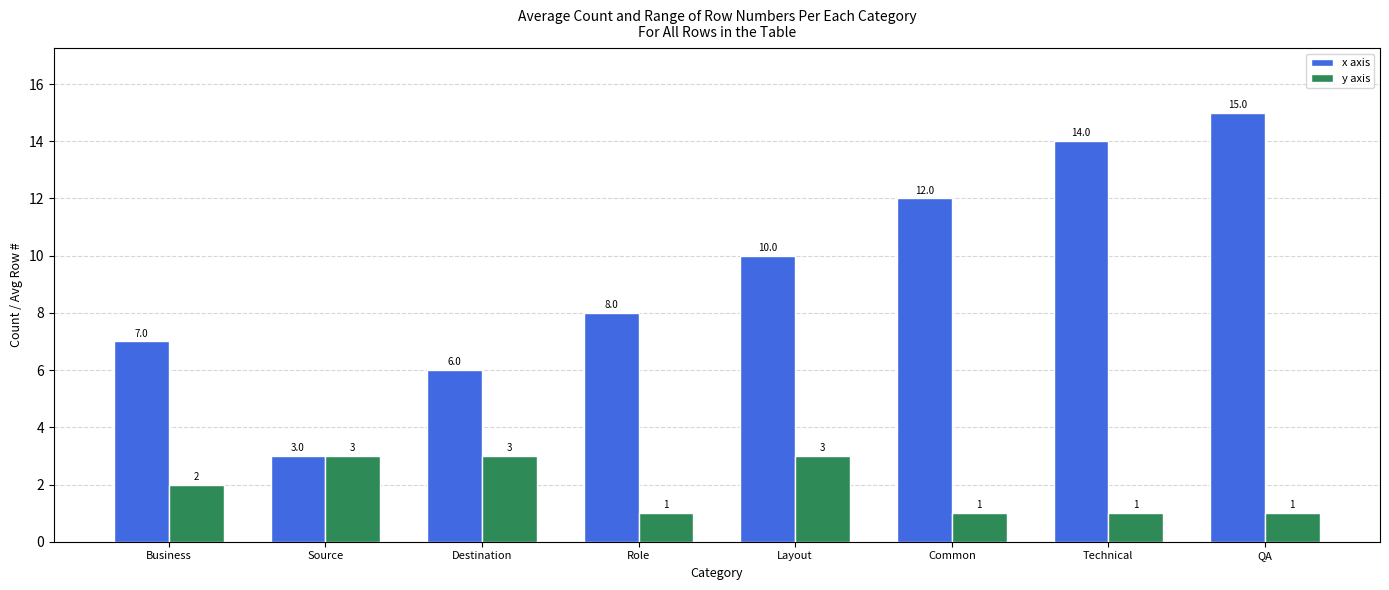

What is the label of the 6th bar from the right?

Destination